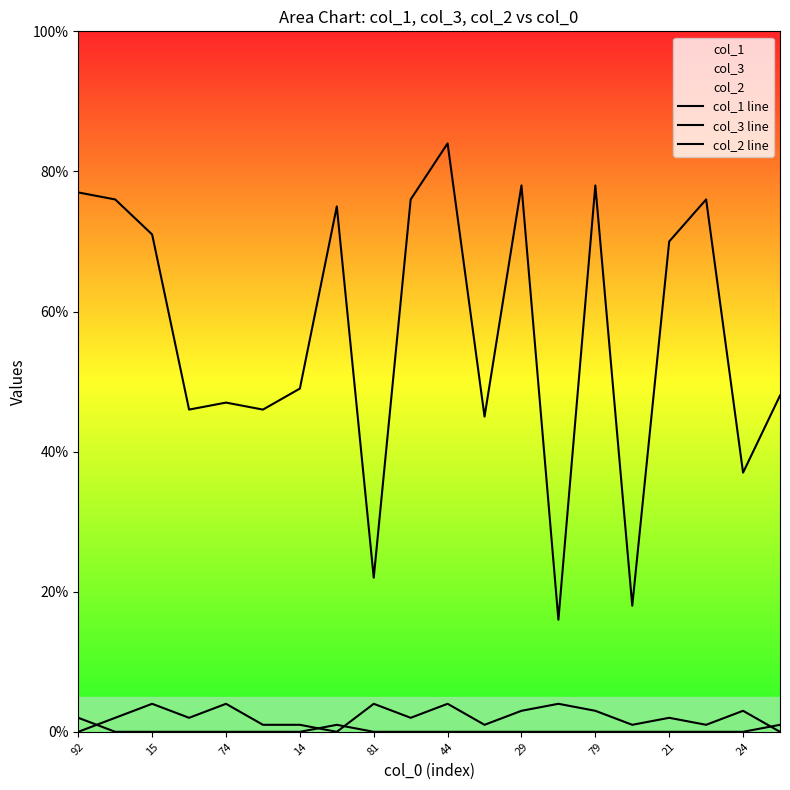

Reading left to right, list all the values displayed in this chart.

col_1 line: 77	76	71	46	47	46	49	75	22	76	84	45	78	16	78	18	70	76	37	48
col_3 line: 0	2	4	2	4	1	1	0	4	2	4	1	3	4	3	1	2	1	3	0
col_2 line: 2	0	0	0	0	0	0	1	0	0	0	0	0	0	0	0	0	0	0	1